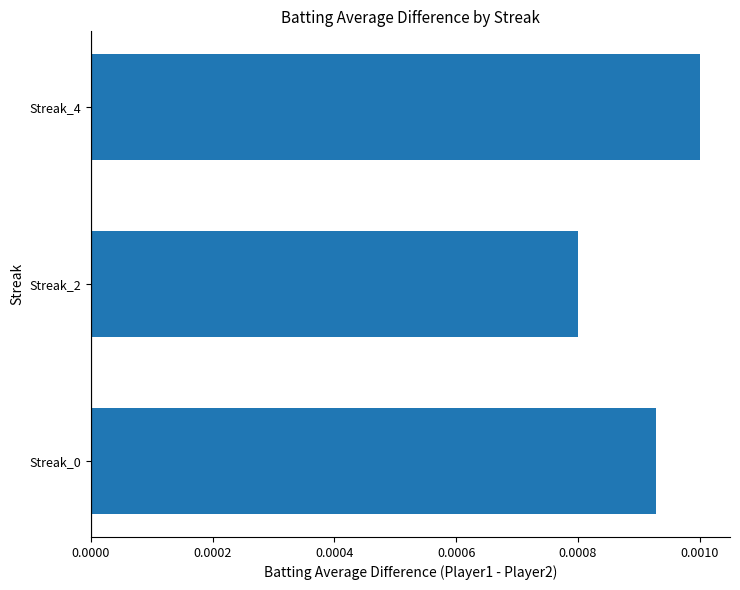

Where is the data nearest to the value 0?

Streak_2